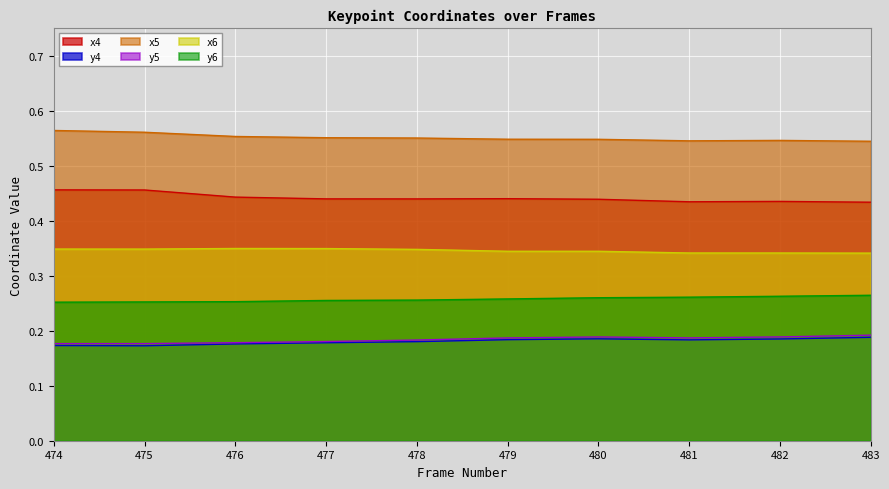

At which category does the chart reach its minimum across all series?

475